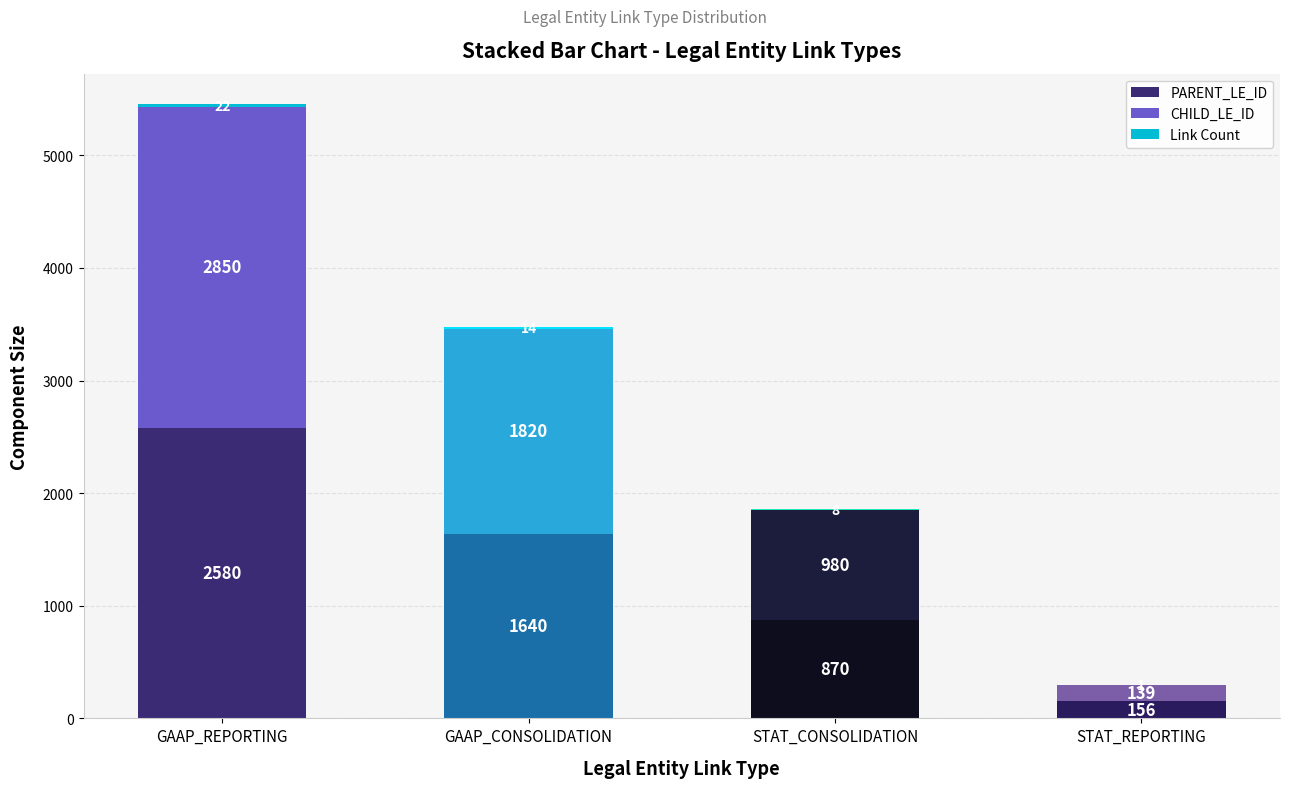

How many PARENT_LE_ID values are between 870 and 2580?

3